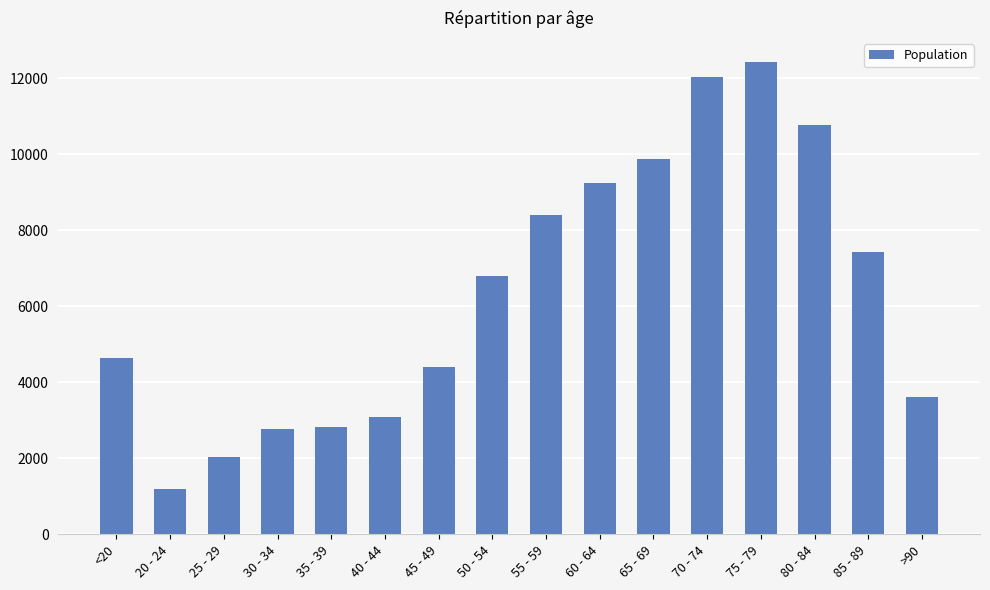

True or false: the data shows 9883 at 65 - 69.

True